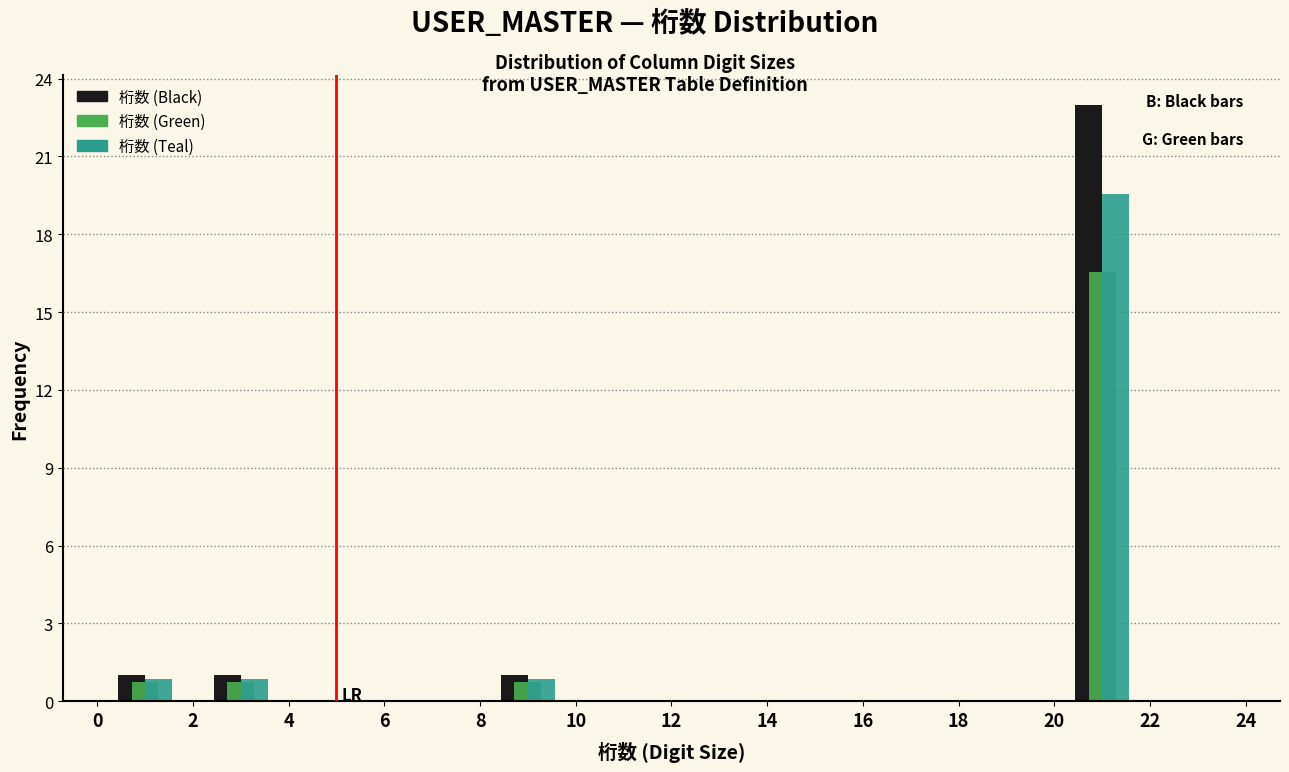

What is the height of the 桁数 (Black) bar covering 8 to 10 on the x-axis? The values are not printed on the chart, so give them approximately, as read against the axis.

1.0